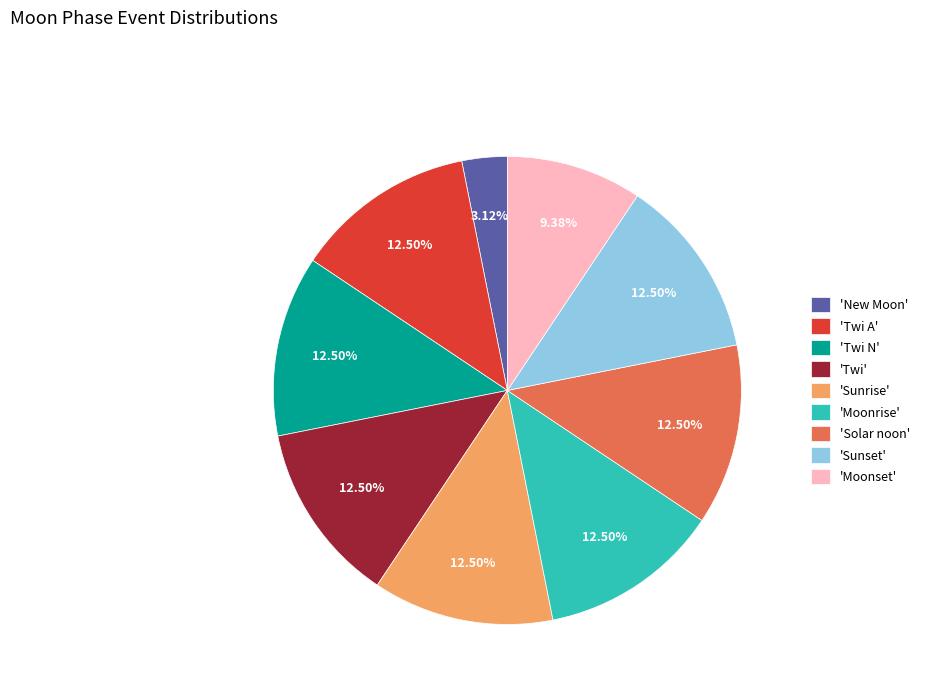

Does 'Moonrise' represent more than half of the total?

No